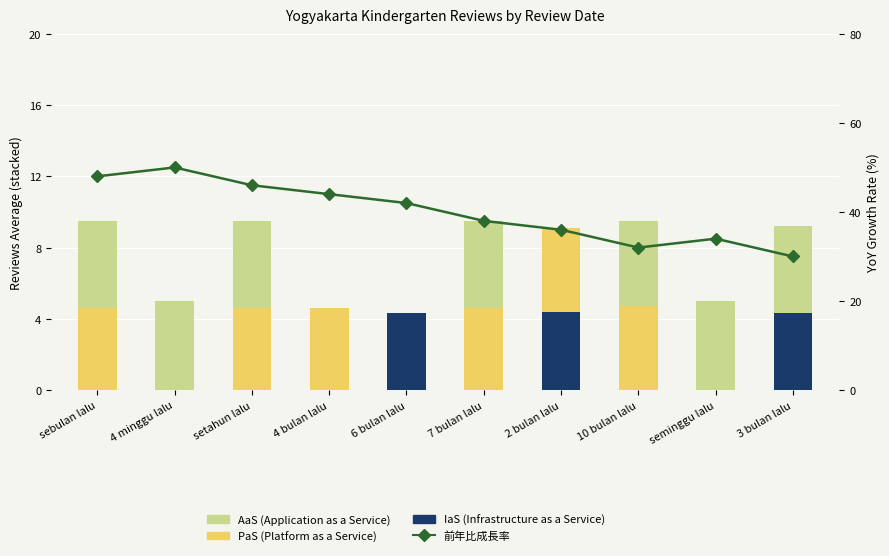

How many data points in PaS (Platform as a Service) are above 4?

6